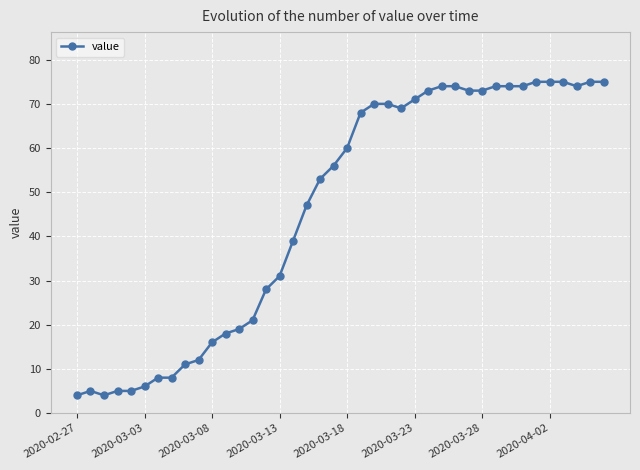

What is the minimum value shown in the chart?

4